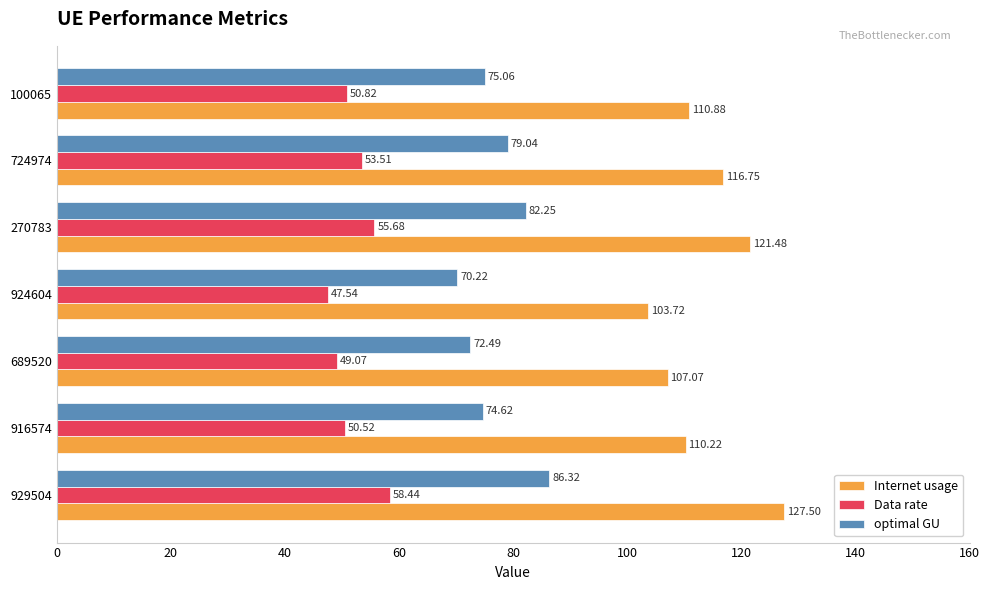

What is the spread (max minus min) of values at 929504?

69.1